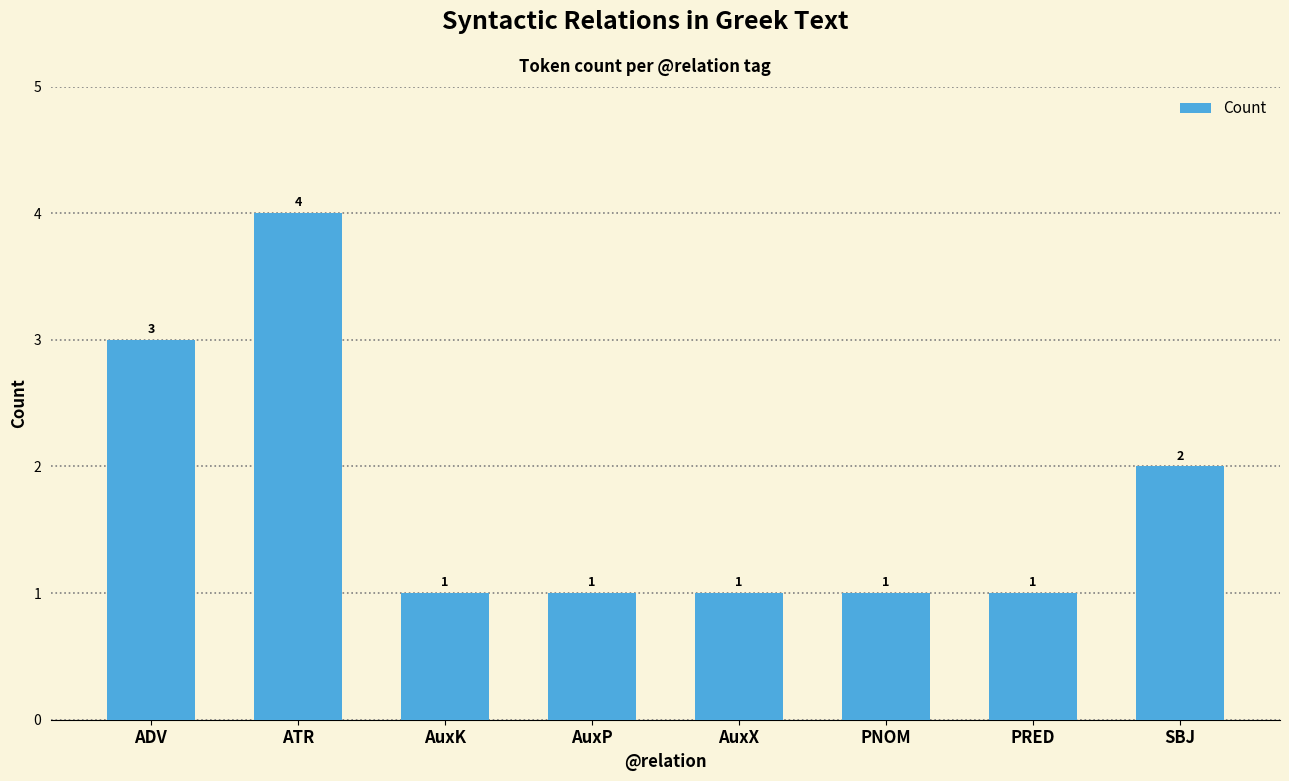

Reading left to right, what are all the values shown in this chart?

ADV=3	ATR=4	AuxK=1	AuxP=1	AuxX=1	PNOM=1	PRED=1	SBJ=2